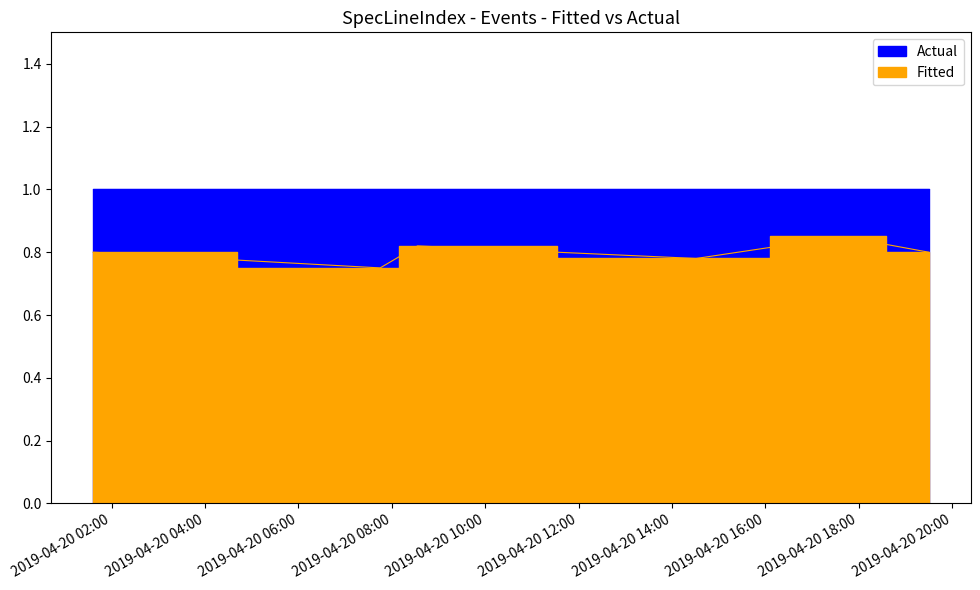

What is the average value?

0.8